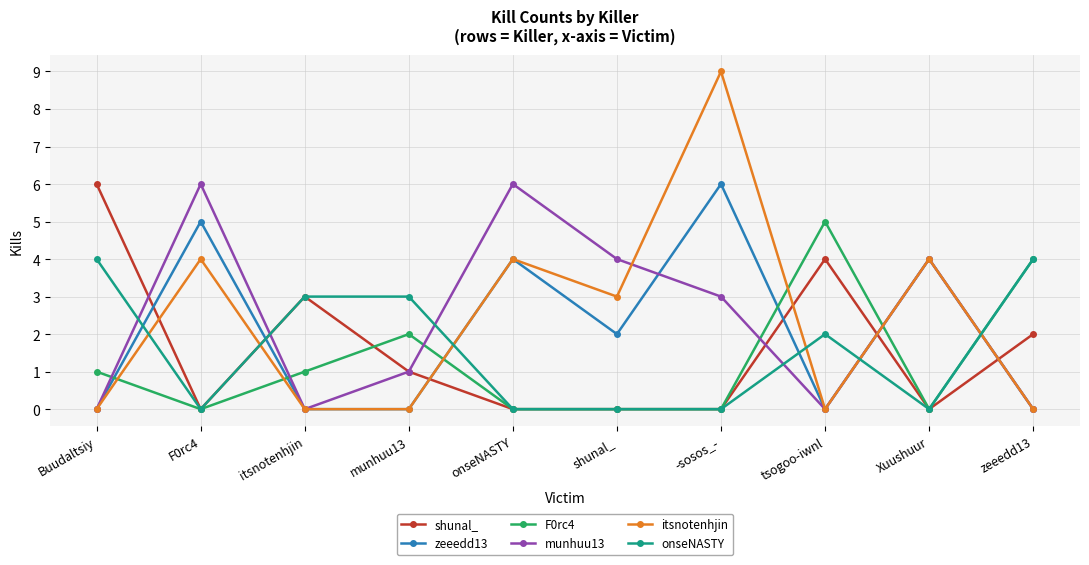

How many data points in F0rc4 are less than 1?

5